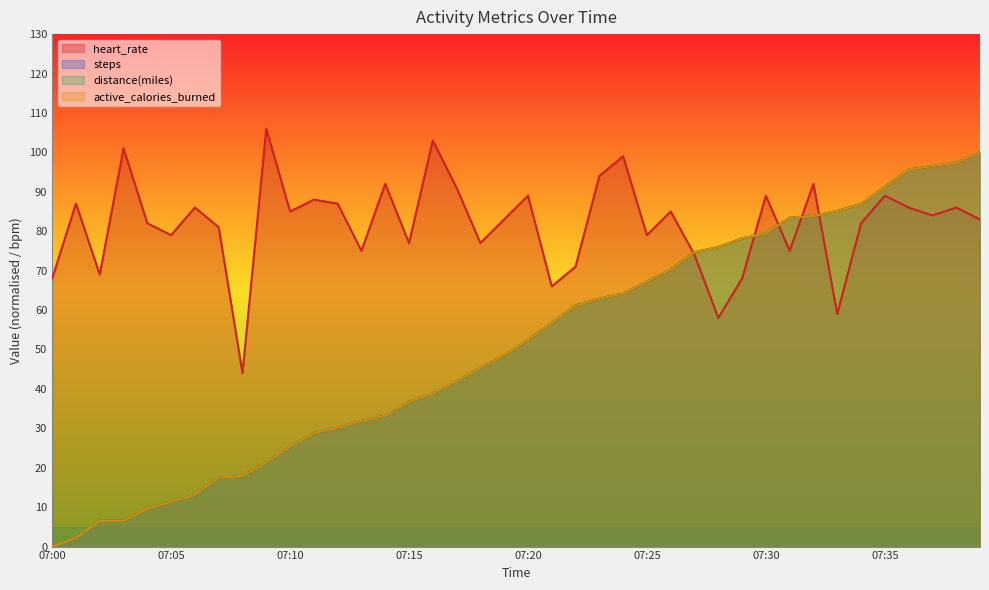

The value of heart_rate at 07:06 is 127.1. True or false?

False